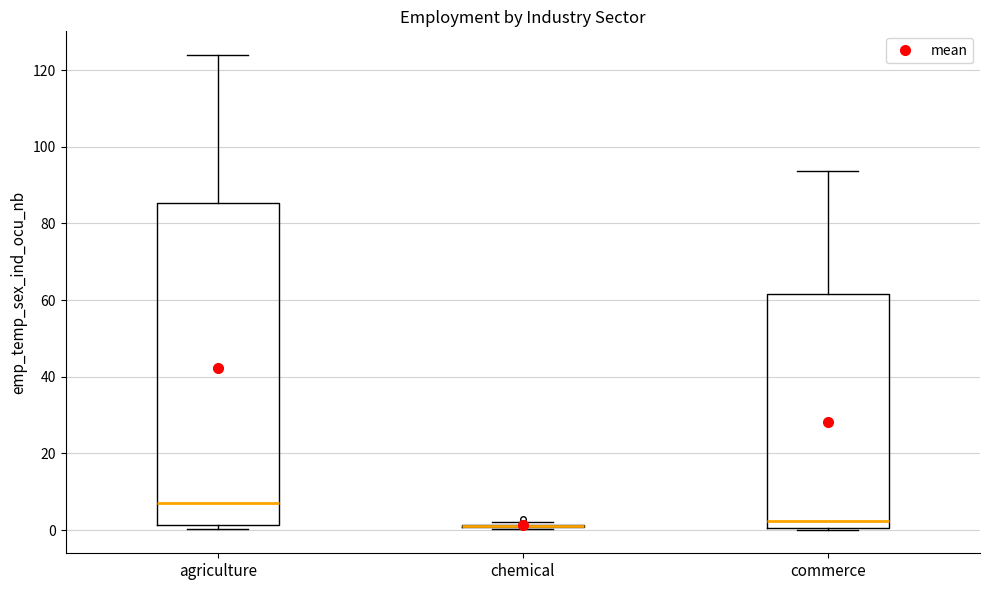

Reading left to right, read every box against the y-axis: the position of its median line, the range the box covers, and the ends of its whiskers. The values are not printed on the chart, so give them approximately, as read against the axis.

agriculture: median 8, box 2 to 86, whiskers 0 to 124
chemical: box collapsed to a line at 0, whiskers 0 to 2
commerce: median 2, box 0 to 62, whiskers 0 to 94